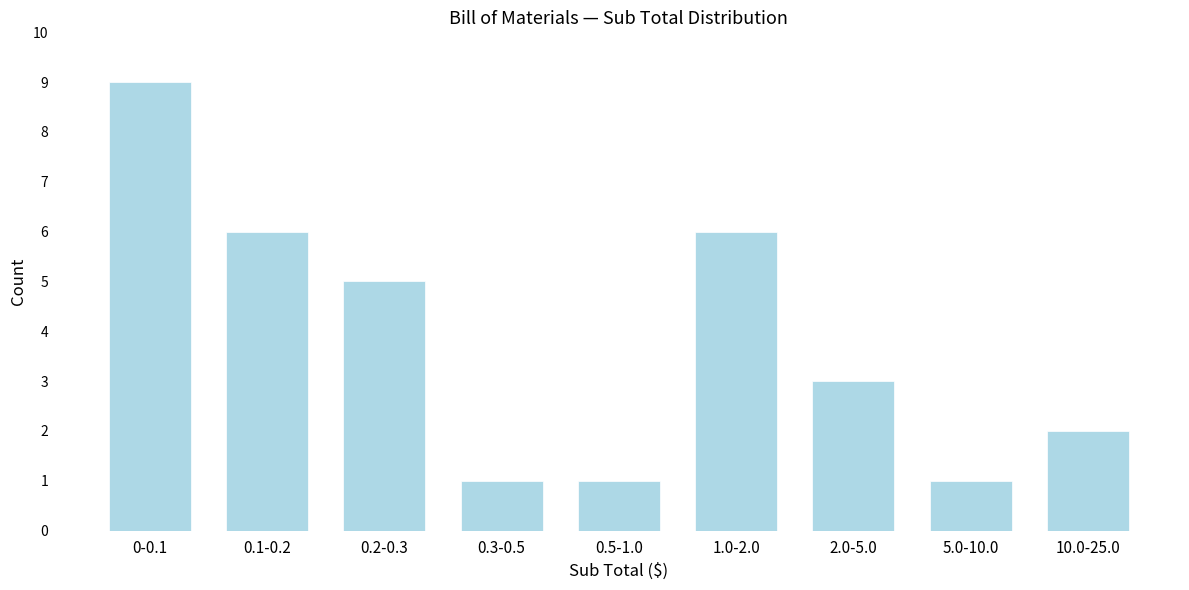

Reading left to right, what are all the values shown in this chart?

9	6	5	1	1	6	3	1	2